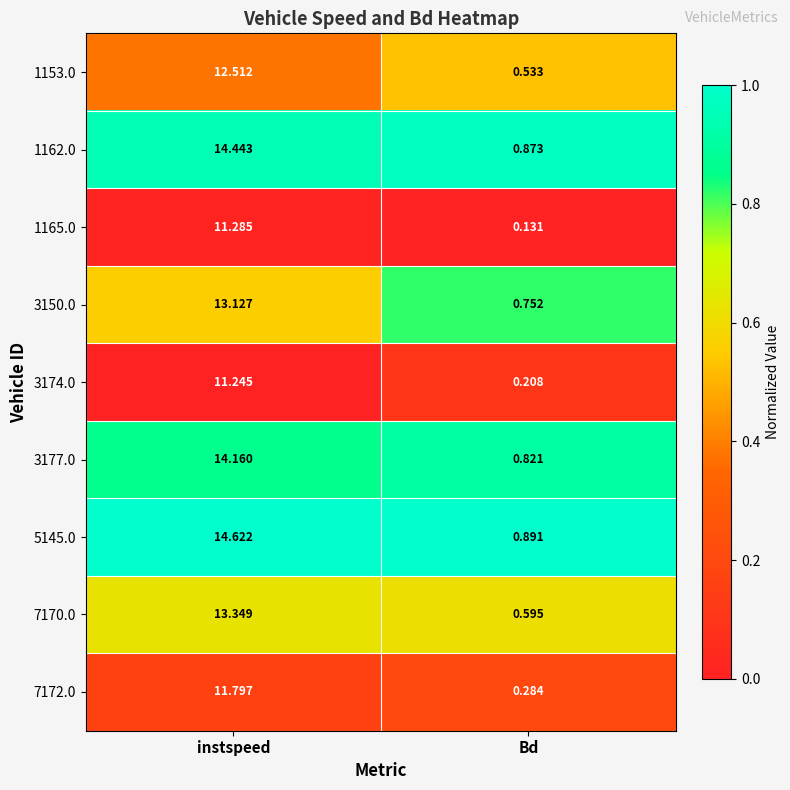

Rank the series at instspeed from lowest to highest value.

3174.0, 1165.0, 7172.0, 1153.0, 3150.0, 7170.0, 3177.0, 1162.0, 5145.0